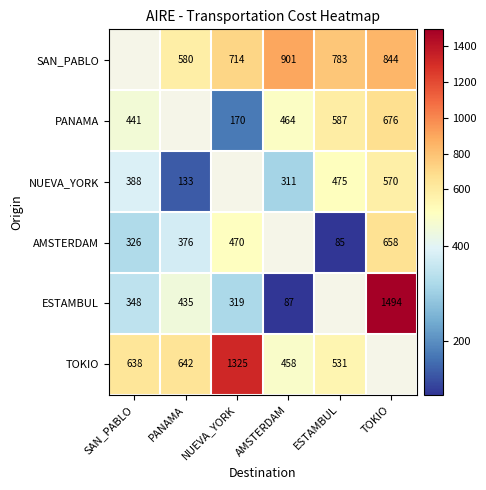

What is the difference between the AMSTERDAM values at TOKIO and PANAMA?

282